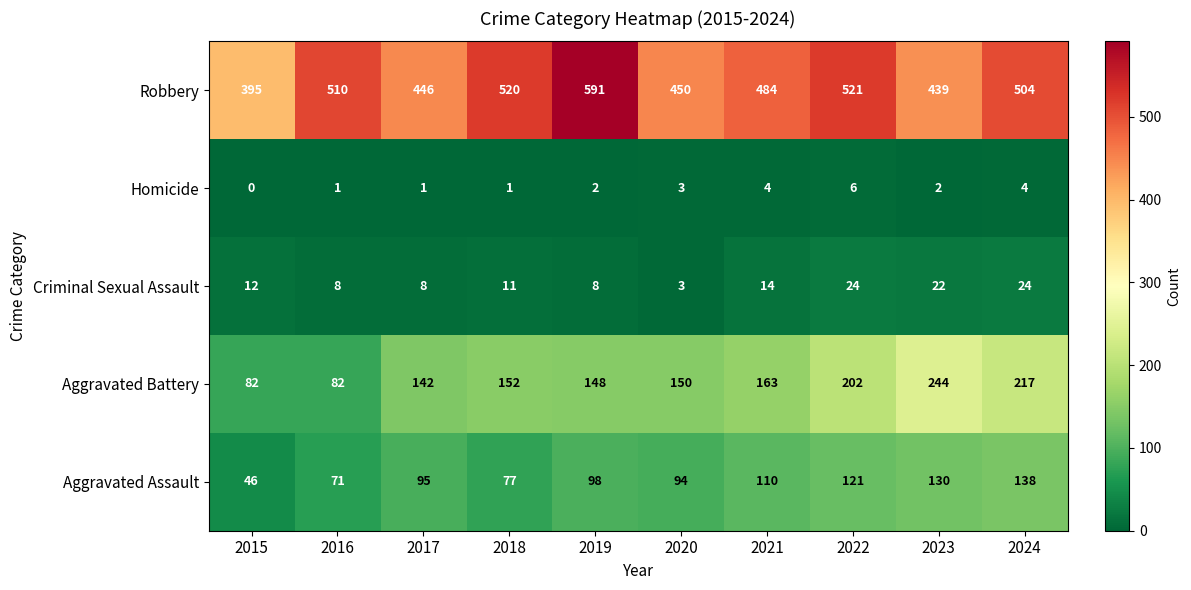

Which series changed the most between 2016 and 2022?

Aggravated Battery